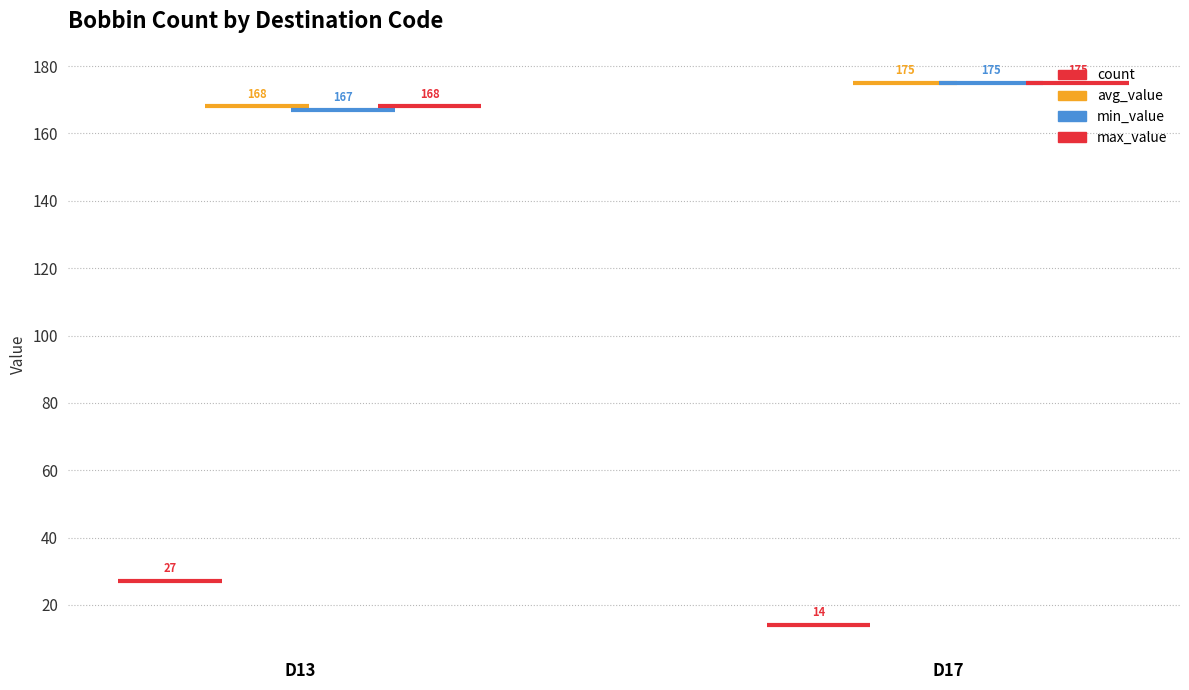

What is the maximum value for count?

27